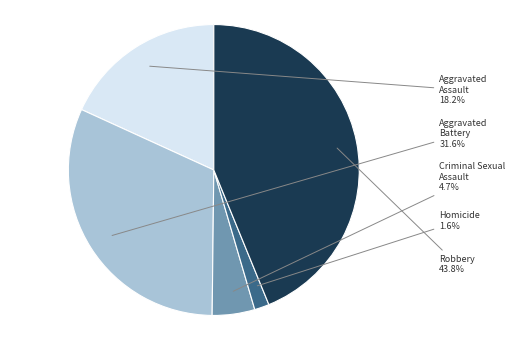

What is the smallest slice in the pie chart?

Homicide